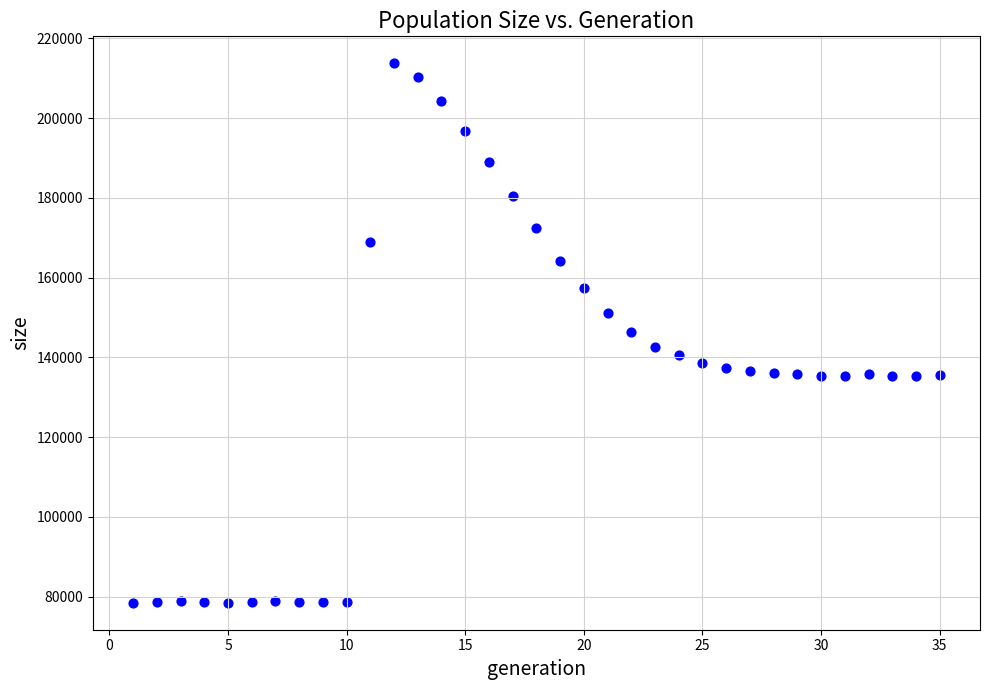

What is the range of Y values (max minus min)?

135279